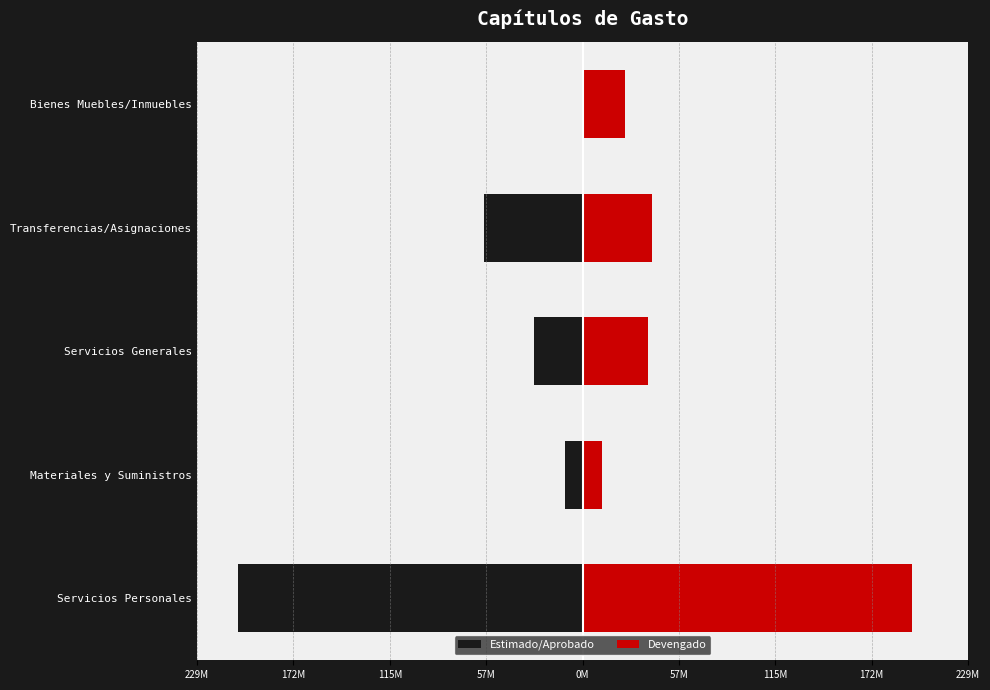

Is the value of Estimado/Aprobado at Servicios Generales greater than the value of Devengado at Servicios Generales?

No